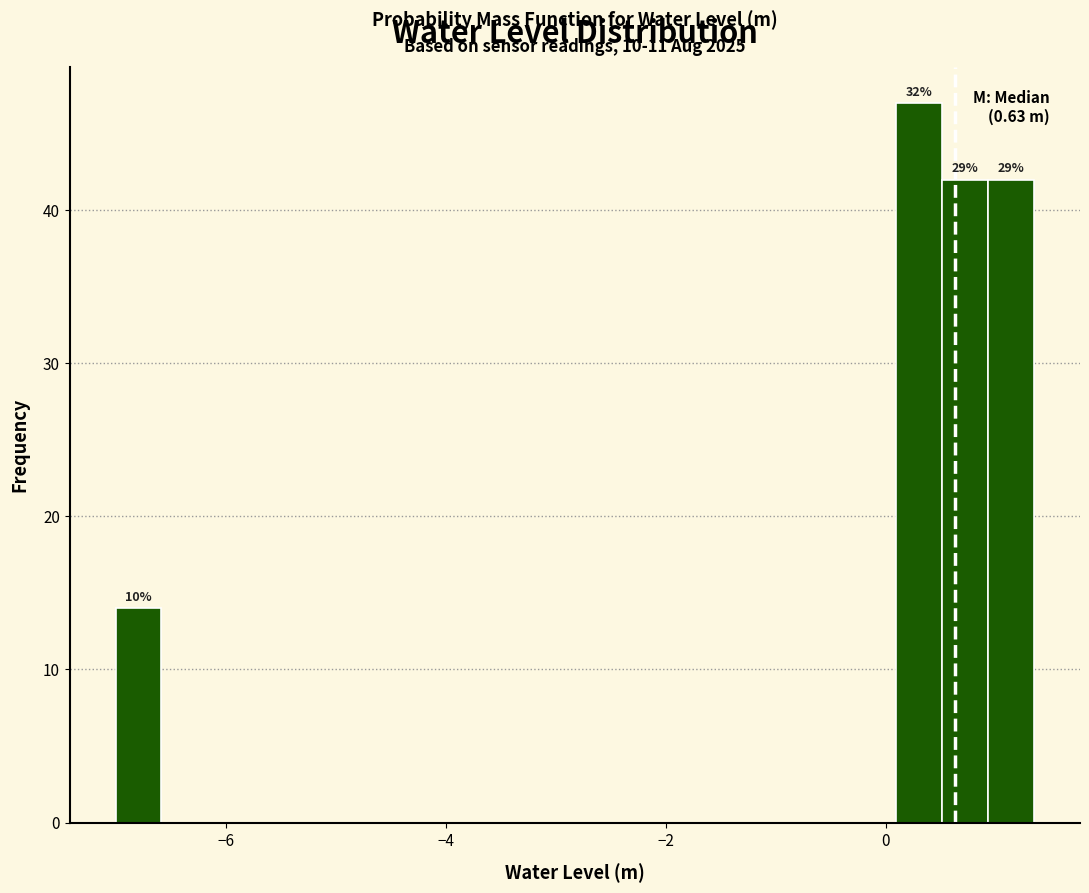

Read against the x-axis, roughly where is the centre of the tallest bar?

0.4